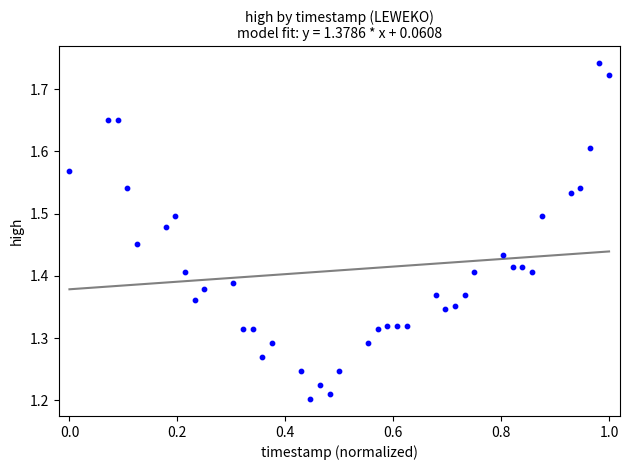

What is the range of Y values (max minus min)?

0.5